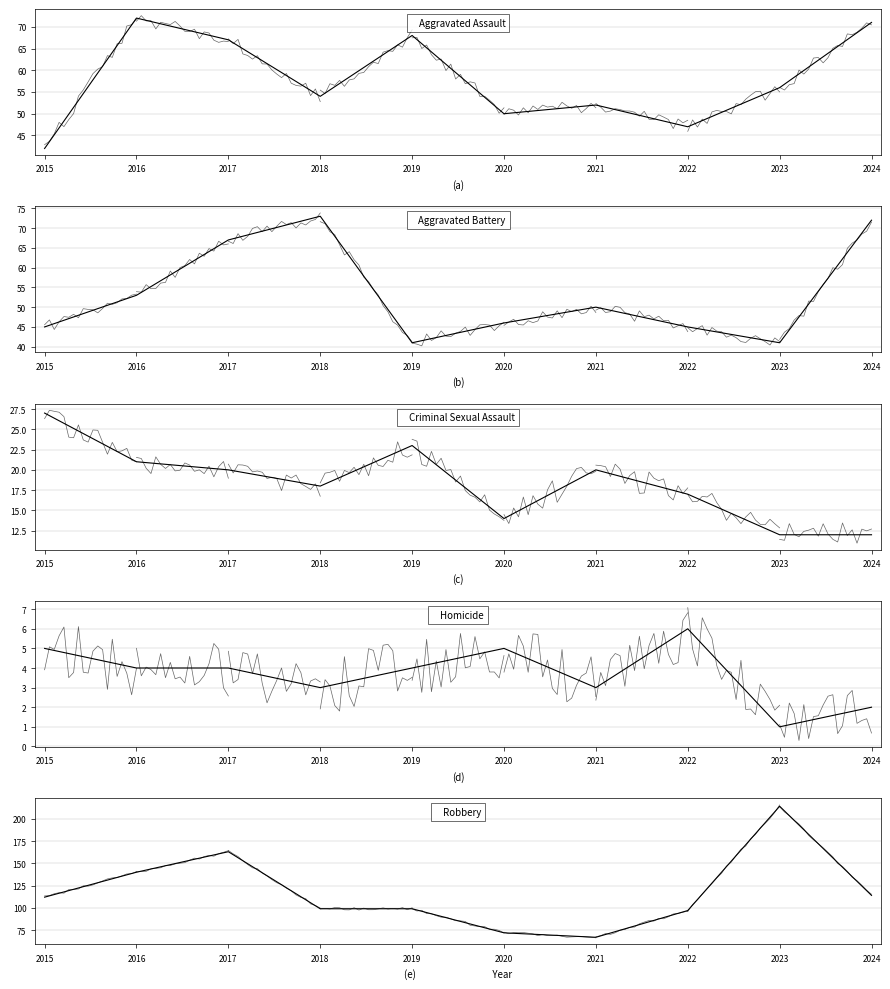

Read the Aggravated Battery value at 2022.

45